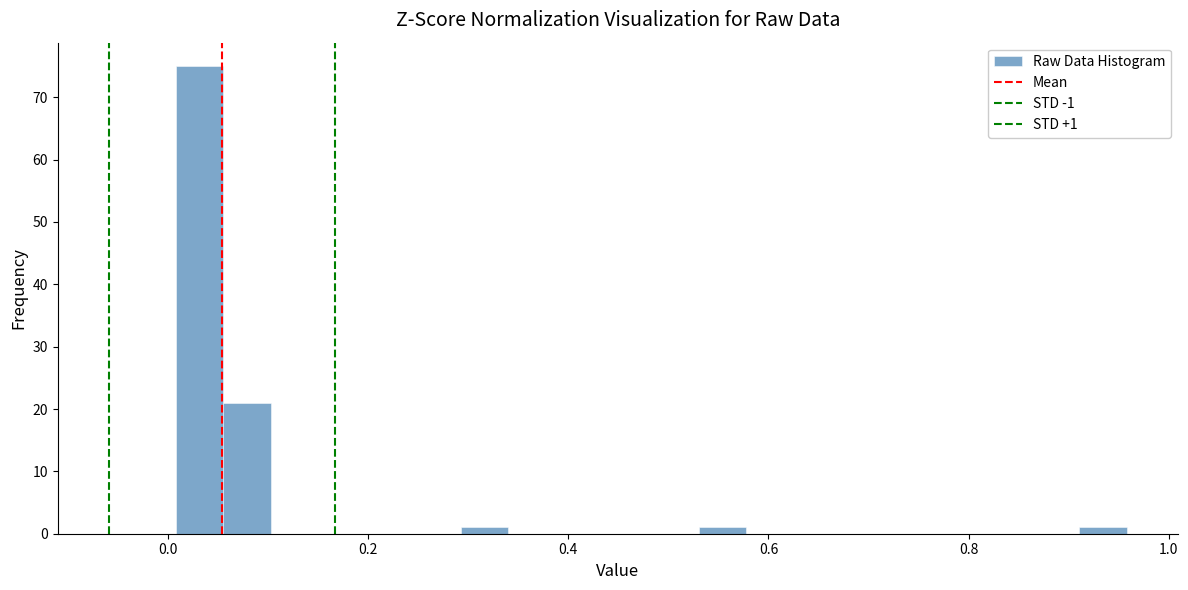

Around what value on the x-axis is the tallest bar? Give the approximate position of its centre, as read against the axis.

0.04